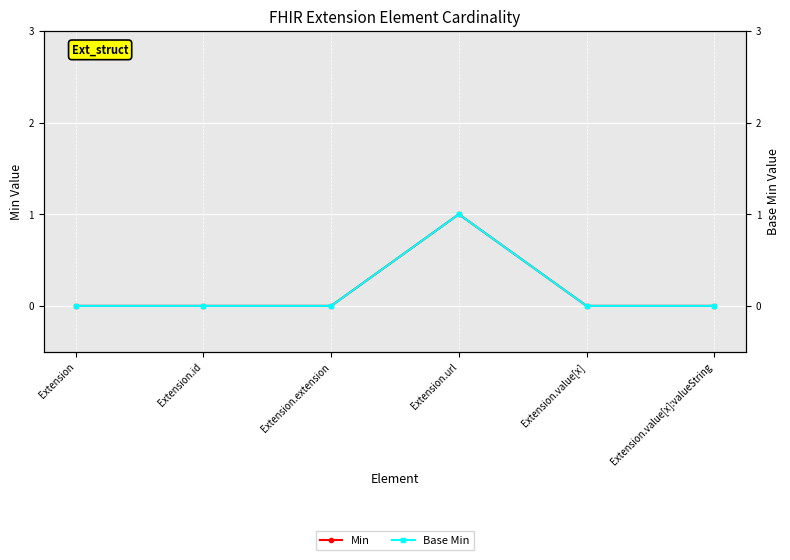

True or false: Base Min has more than 2 points higher than both neighbors.

False